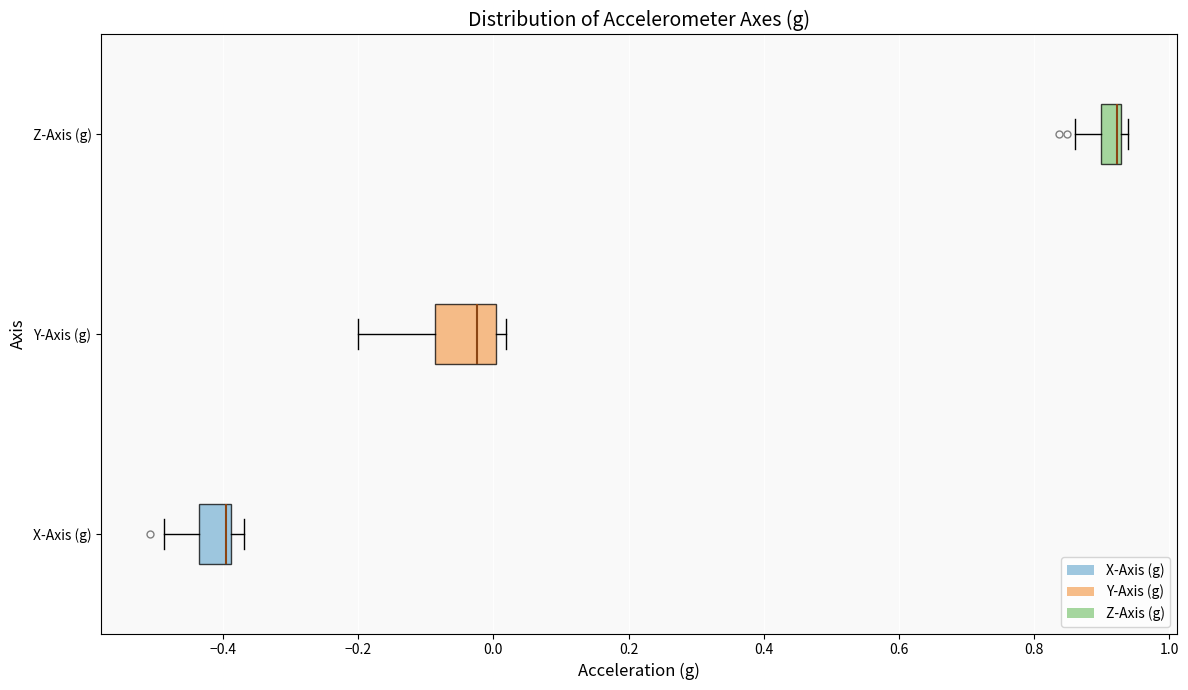

Reading bottom to top, read every box against the x-axis: the position of its median line, the range the box covers, and the ends of its whiskers. The values are not printed on the chart, so give them approximately, as read against the axis.

X-Axis (g): median -0.40, box -0.44 to -0.38, whiskers -0.48 to -0.36
Y-Axis (g): median -0.02, box -0.08 to 0.00, whiskers -0.20 to 0.02
Z-Axis (g): median 0.92 (drawn on the box's right edge), box 0.90 to 0.92, whiskers 0.86 to 0.94